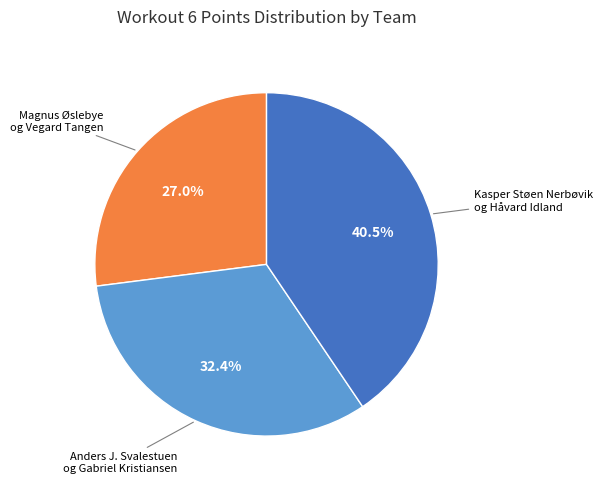

Combined, do Kasper Støen Nerbøvik og Håvard Idland and Magnus Øslebye og Vegard Tangen account for over 50%?

Yes